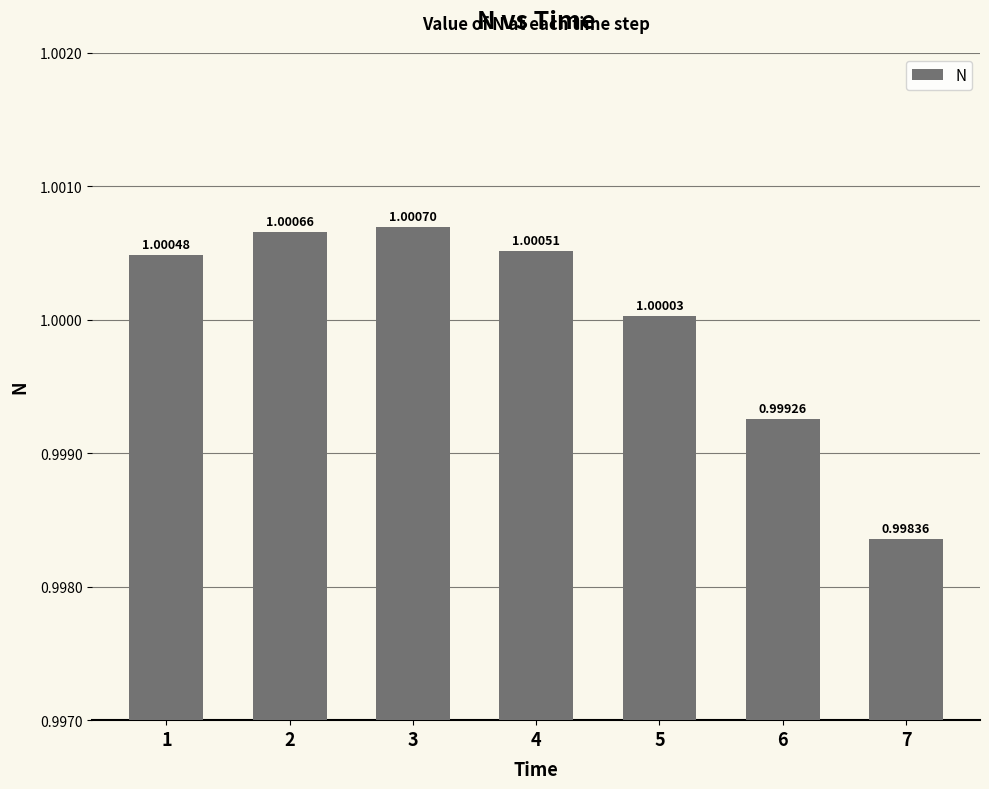

What is the maximum value shown in the chart?

1.0